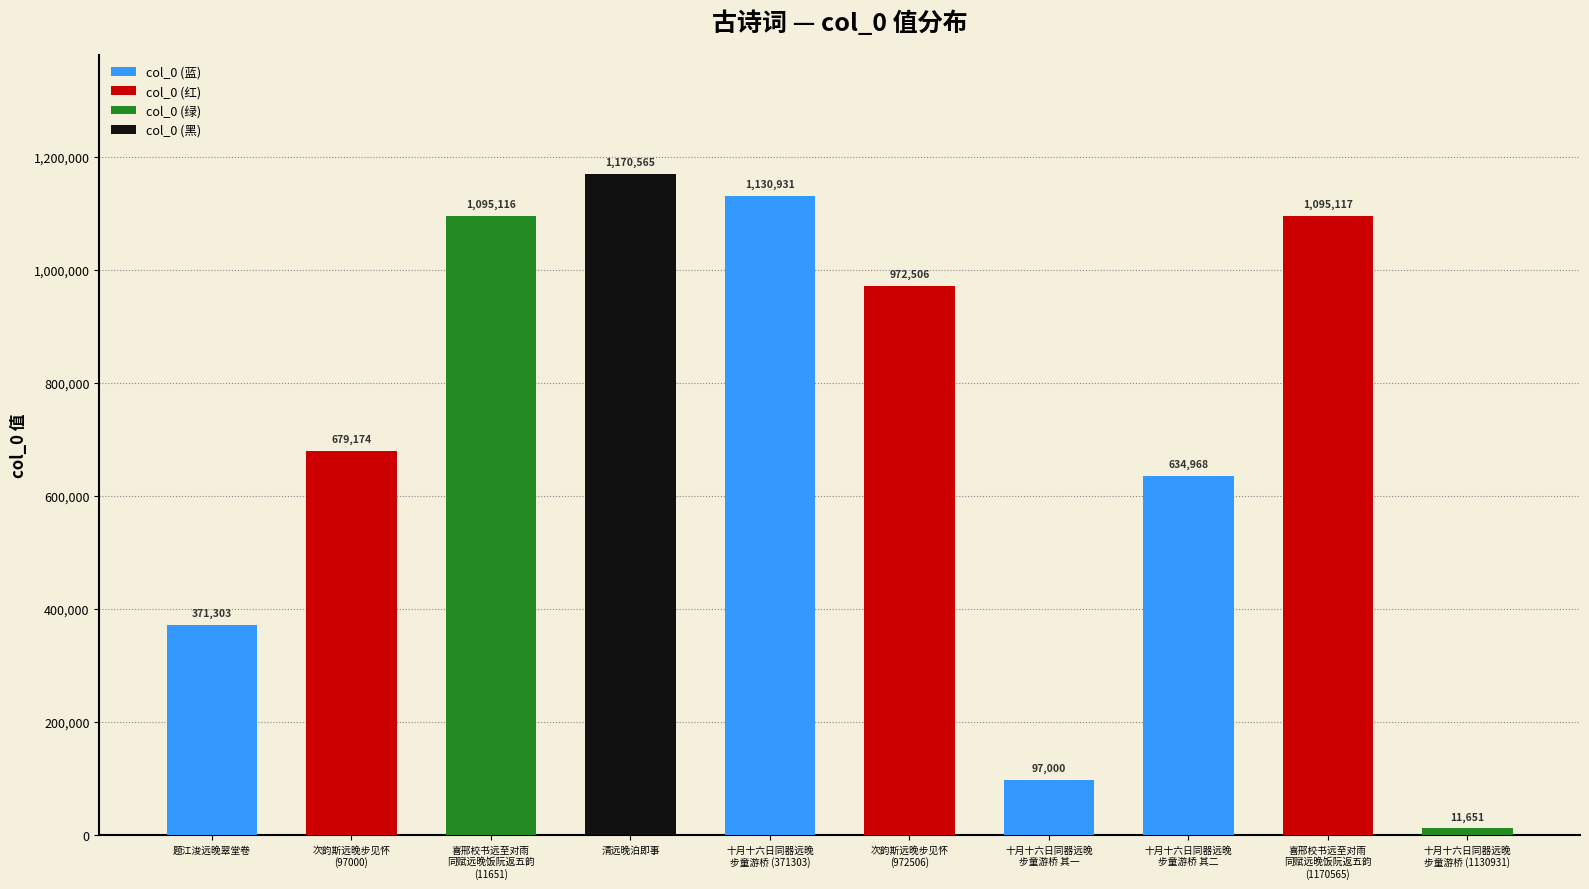

What is the sum of the values at 喜邢校书远至对雨同赋远晚饭阮返五韵 (1170565) and 喜邢校书远至对雨同赋远晚饭阮返五韵 (11651)?

2190233